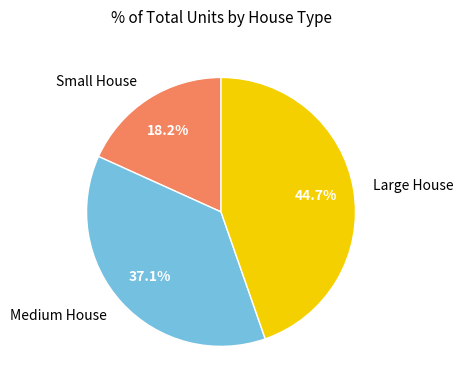

Count the number of slices in the pie.

3